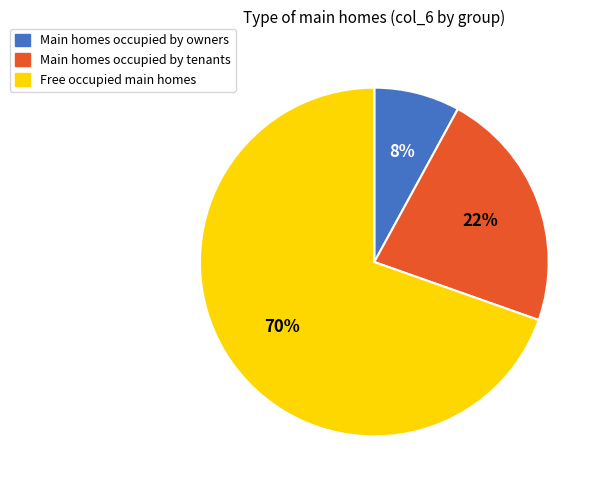

How many slices are in this pie chart?

3